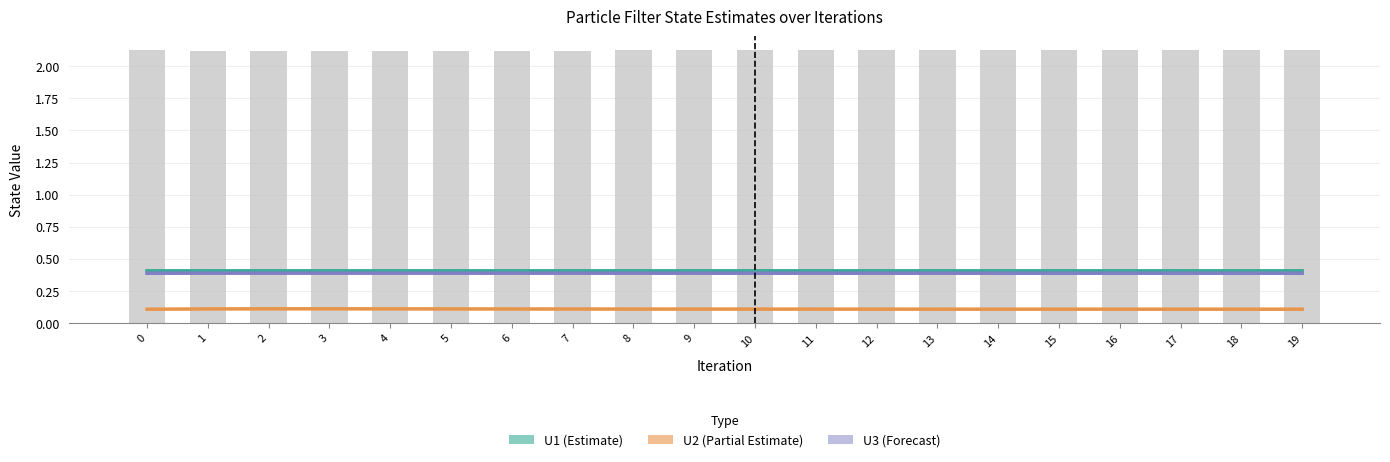

How many groups of bars are there?

20